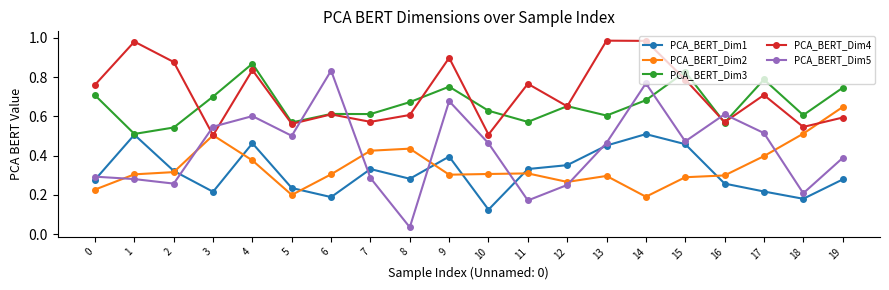

Does the chart display data point markers on the line(s)?

Yes